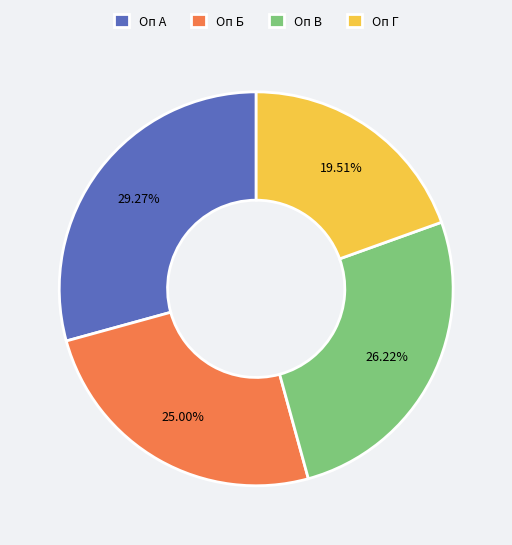

What percentage is NOT represented by Оп Б?

75.0%